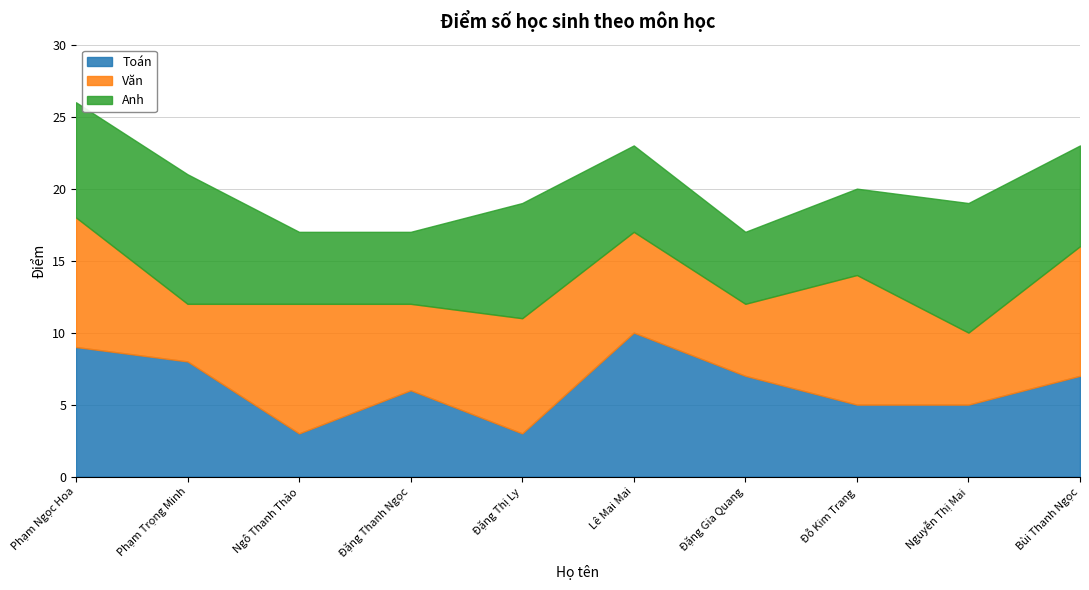

Reading left to right, extract all data points from this chart.

Toán: Phạm Ngọc Hoa=9	Phạm Trọng Minh=8	Ngô Thanh Thảo=3	Đặng Thanh Ngọc=6	Đặng Thị Ly=3	Lê Mai Mai=10	Đặng Gia Quang=7	Đỗ Kim Trang=5	Nguyễn Thị Mai=5	Bùi Thanh Ngọc=7
Văn: Phạm Ngọc Hoa=9	Phạm Trọng Minh=4	Ngô Thanh Thảo=9	Đặng Thanh Ngọc=6	Đặng Thị Ly=8	Lê Mai Mai=7	Đặng Gia Quang=5	Đỗ Kim Trang=9	Nguyễn Thị Mai=5	Bùi Thanh Ngọc=9
Anh: Phạm Ngọc Hoa=8	Phạm Trọng Minh=9	Ngô Thanh Thảo=5	Đặng Thanh Ngọc=5	Đặng Thị Ly=8	Lê Mai Mai=6	Đặng Gia Quang=5	Đỗ Kim Trang=6	Nguyễn Thị Mai=9	Bùi Thanh Ngọc=7